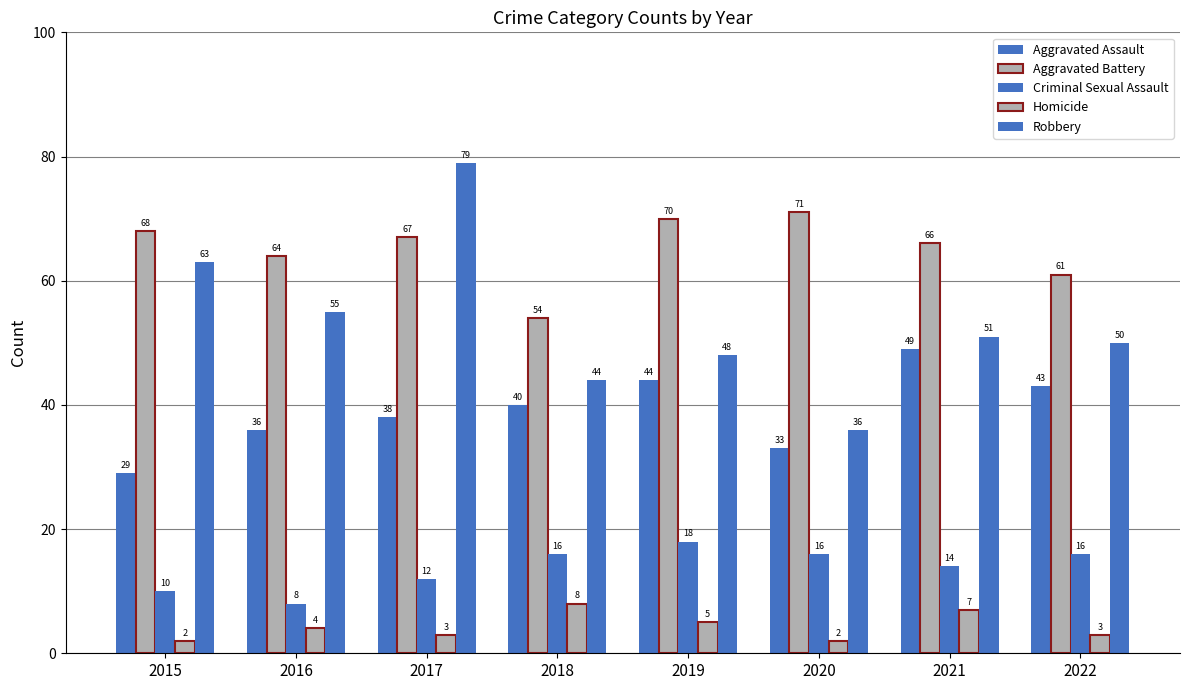

Reading left to right, extract all data points from this chart.

Aggravated Assault: 29	36	38	40	44	33	49	43
Aggravated Battery: 68	64	67	54	70	71	66	61
Criminal Sexual Assault: 10	8	12	16	18	16	14	16
Homicide: 2	4	3	8	5	2	7	3
Robbery: 63	55	79	44	48	36	51	50